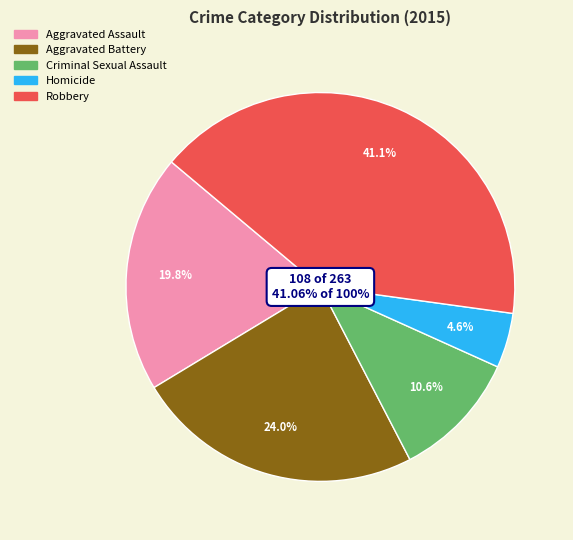

What is the change in value from Aggravated Assault to Robbery?

+56